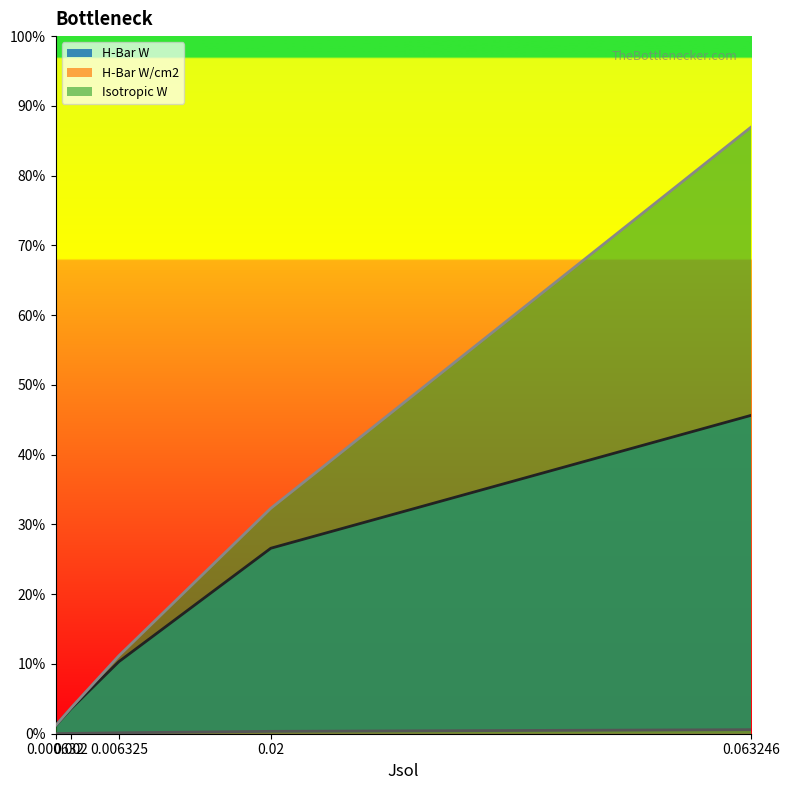

At how many categories does at least one series exceed 0?

5